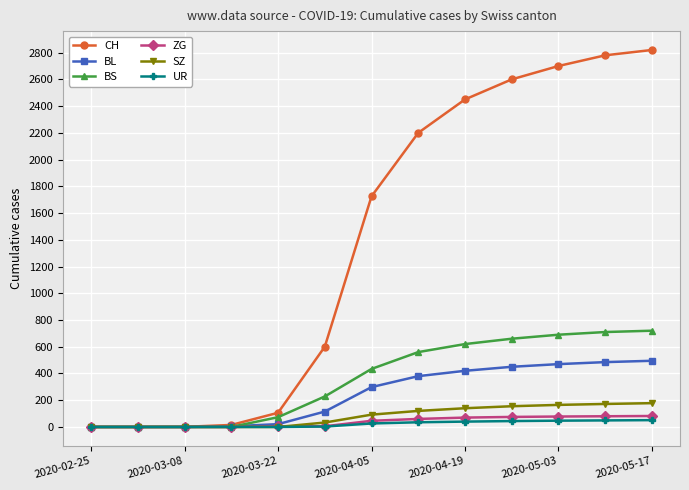

What is the difference between the maximum and minimum values in the ZG series?

82